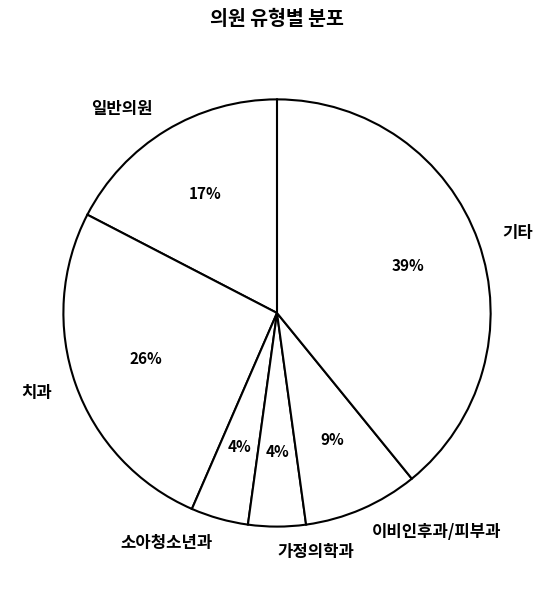

Do 소아청소년과 and 기타 together represent more than half of the pie?

No